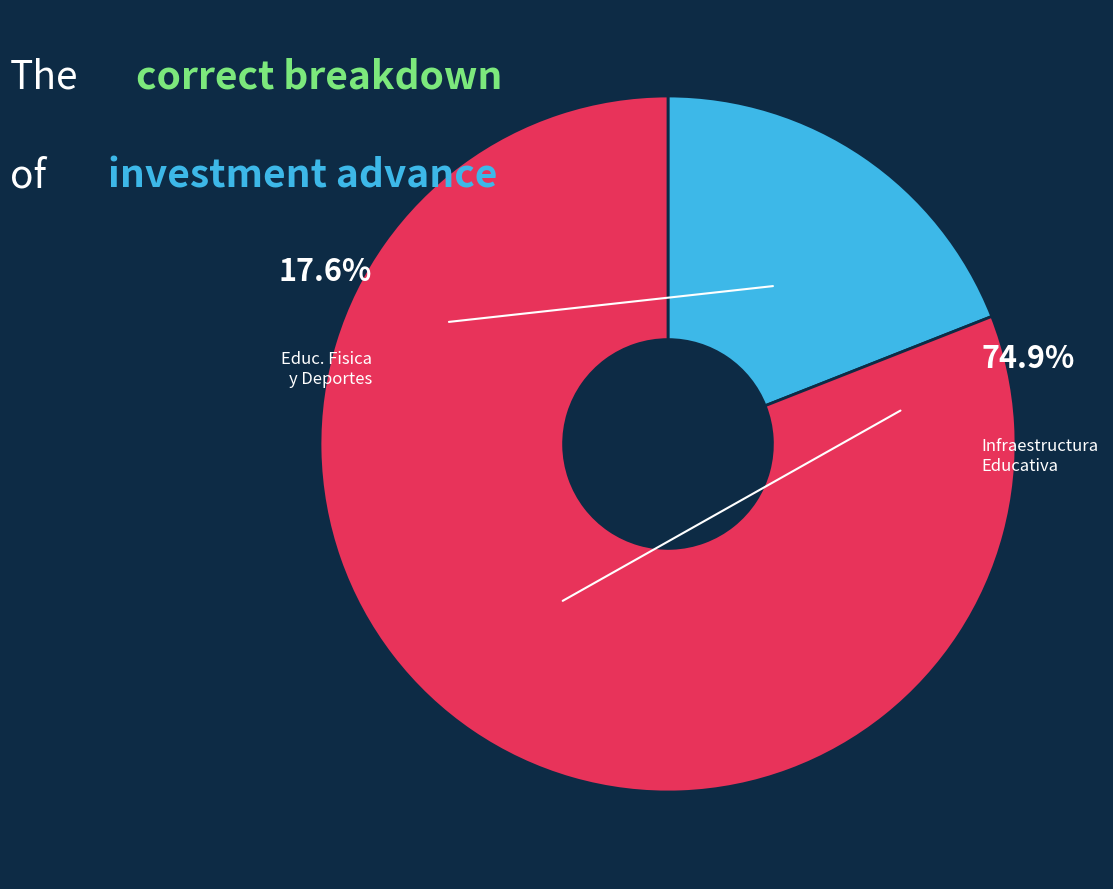

Rank the categories by value from highest to lowest.

061: INFRAESTRUCTURA EDUCATIVA, 033: EDUCACION FISICA Y DEPORTES